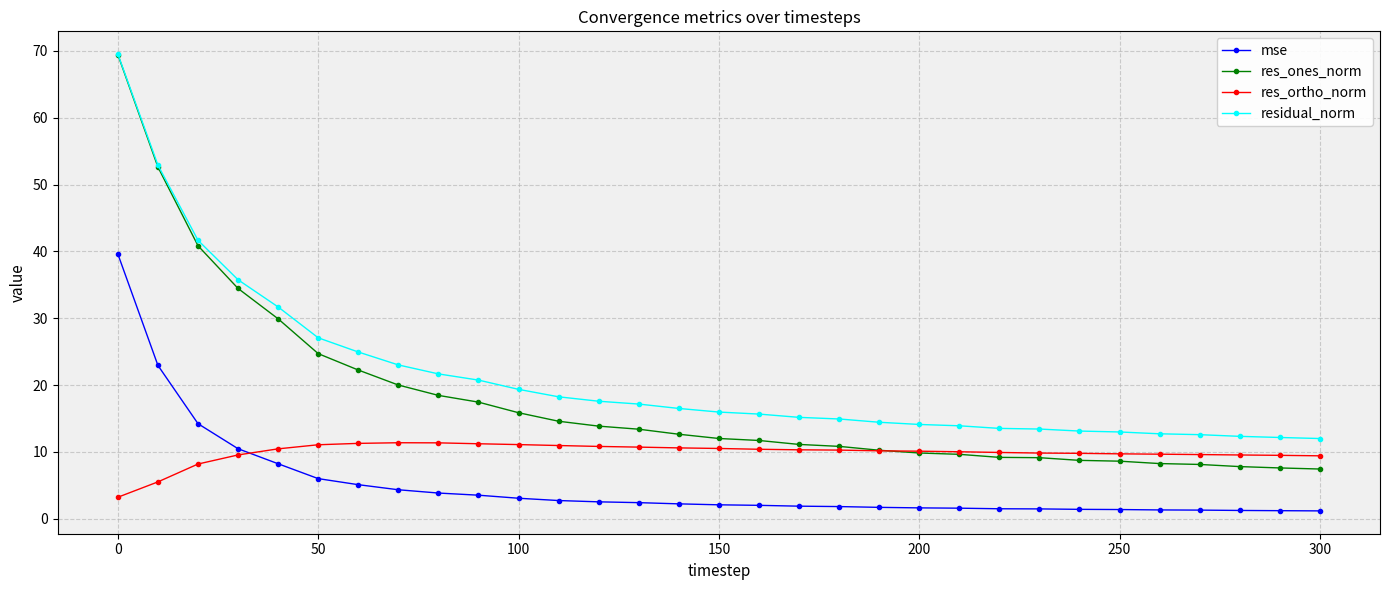

List the series in order of their overall mean, highest first.

residual_norm, res_ones_norm, res_ortho_norm, mse